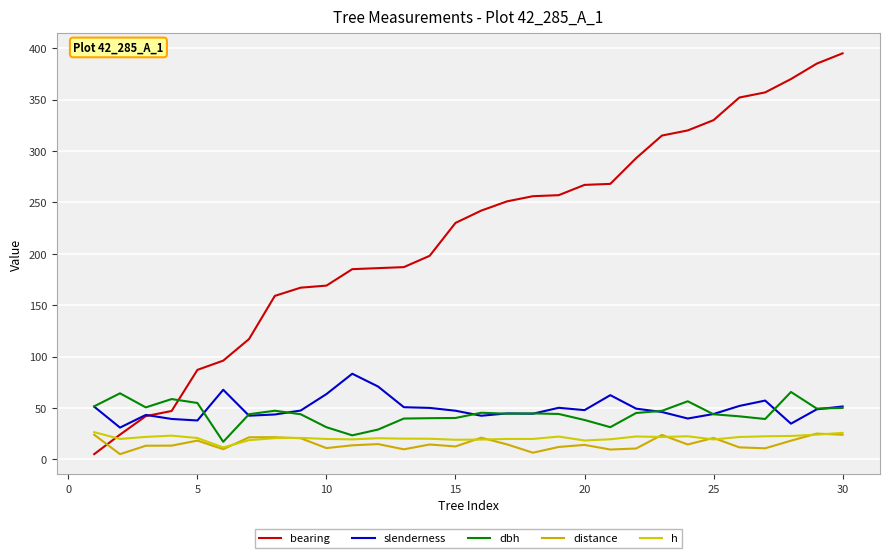

How many lines are shown in the chart?

5